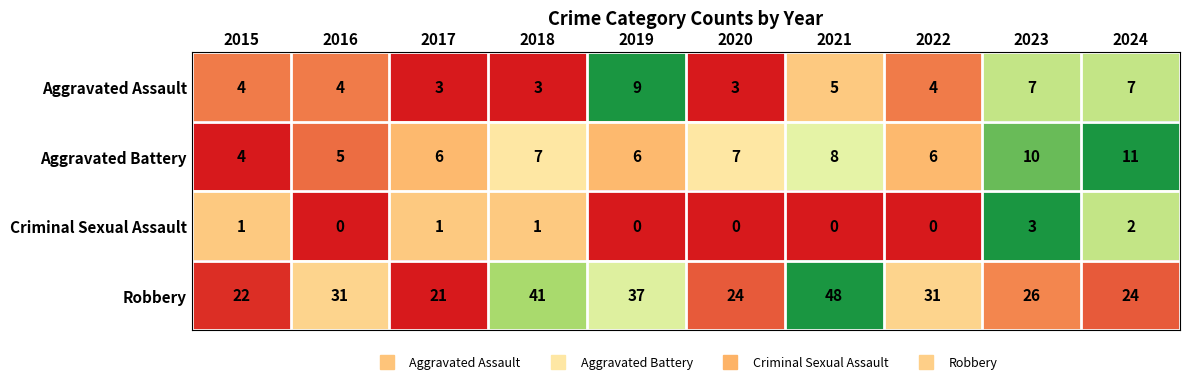

How many series are shown in this chart?

4